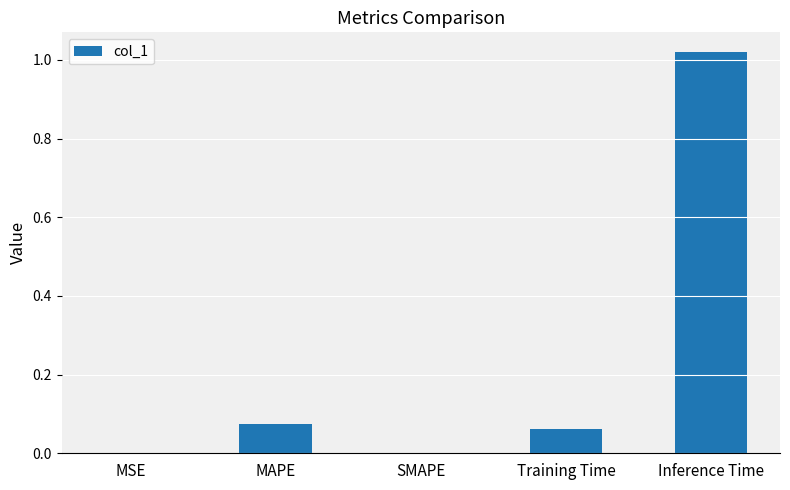

True or false: the data shows 0.4 at Inference Time.

False